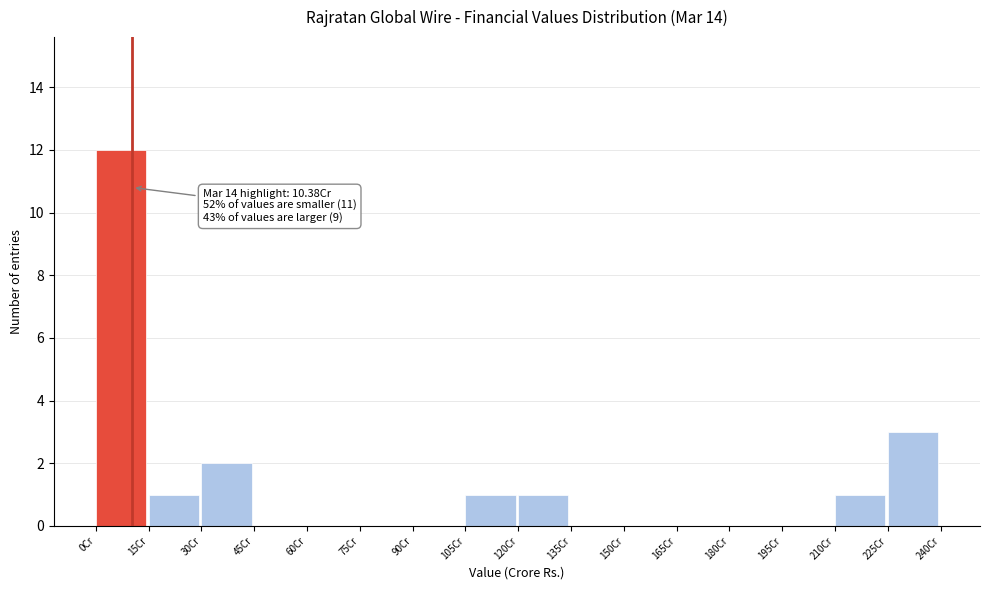

Which range on the x-axis has the tallest bar?

0 to 15